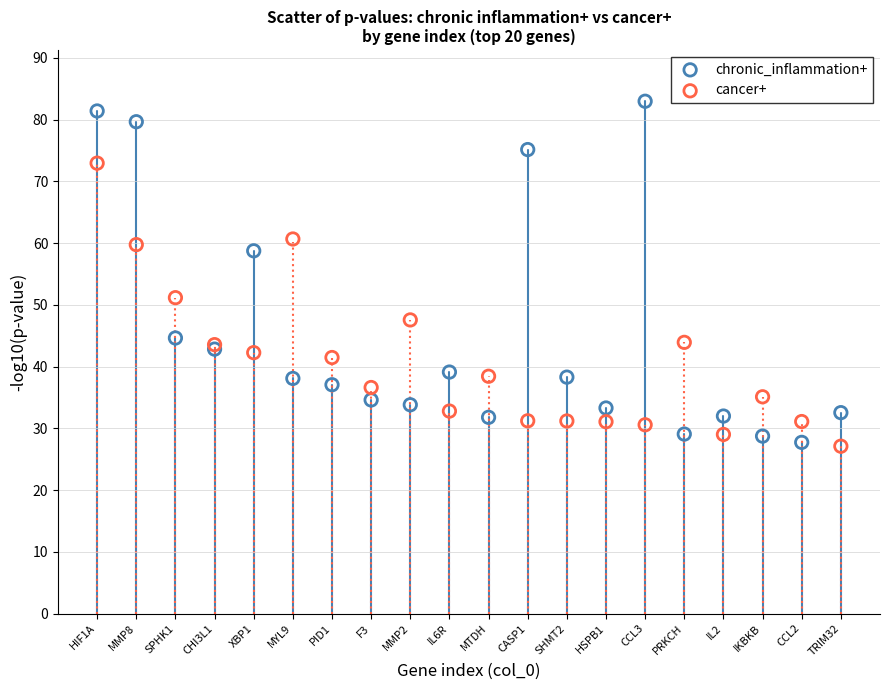

In the cancer+ series, what Y value is closest to 50?

51.2